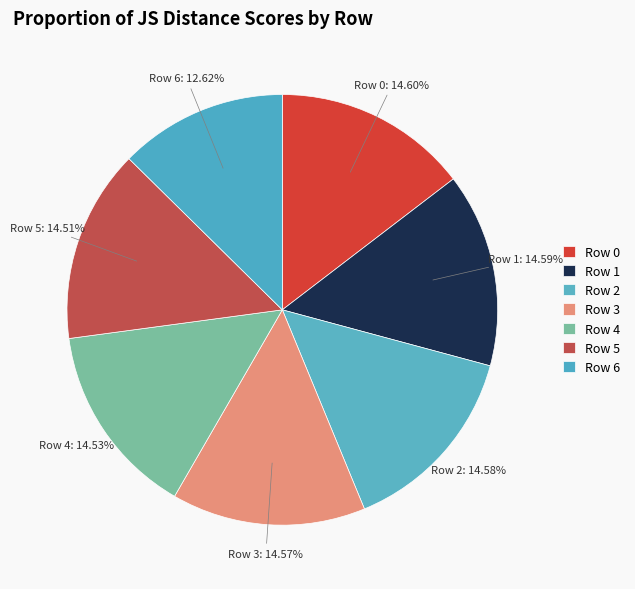

What is the largest slice in the pie chart?

Row 0